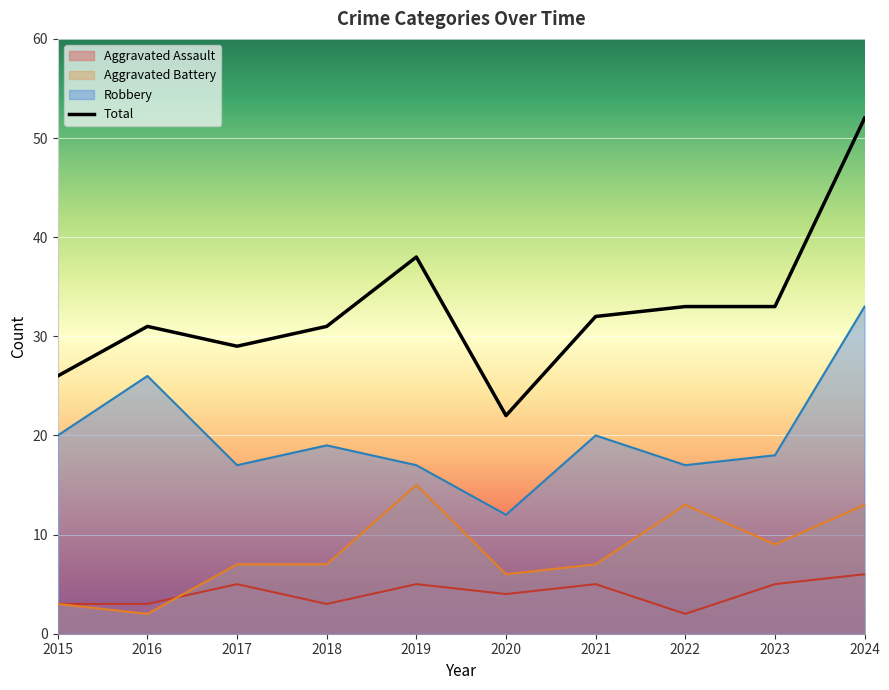

Count the number of categories in the chart.

10